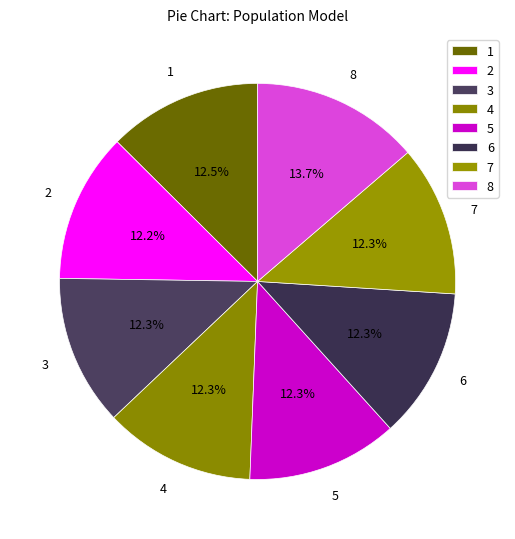

Is 6 the majority of the pie?

No